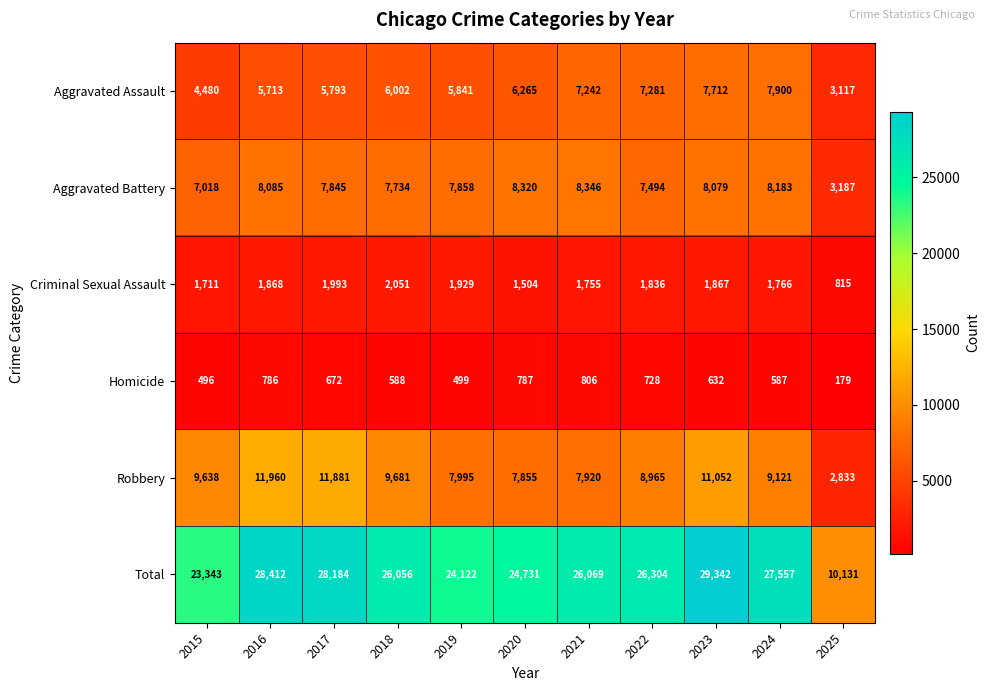

Which series has the largest range (max minus min)?

Total